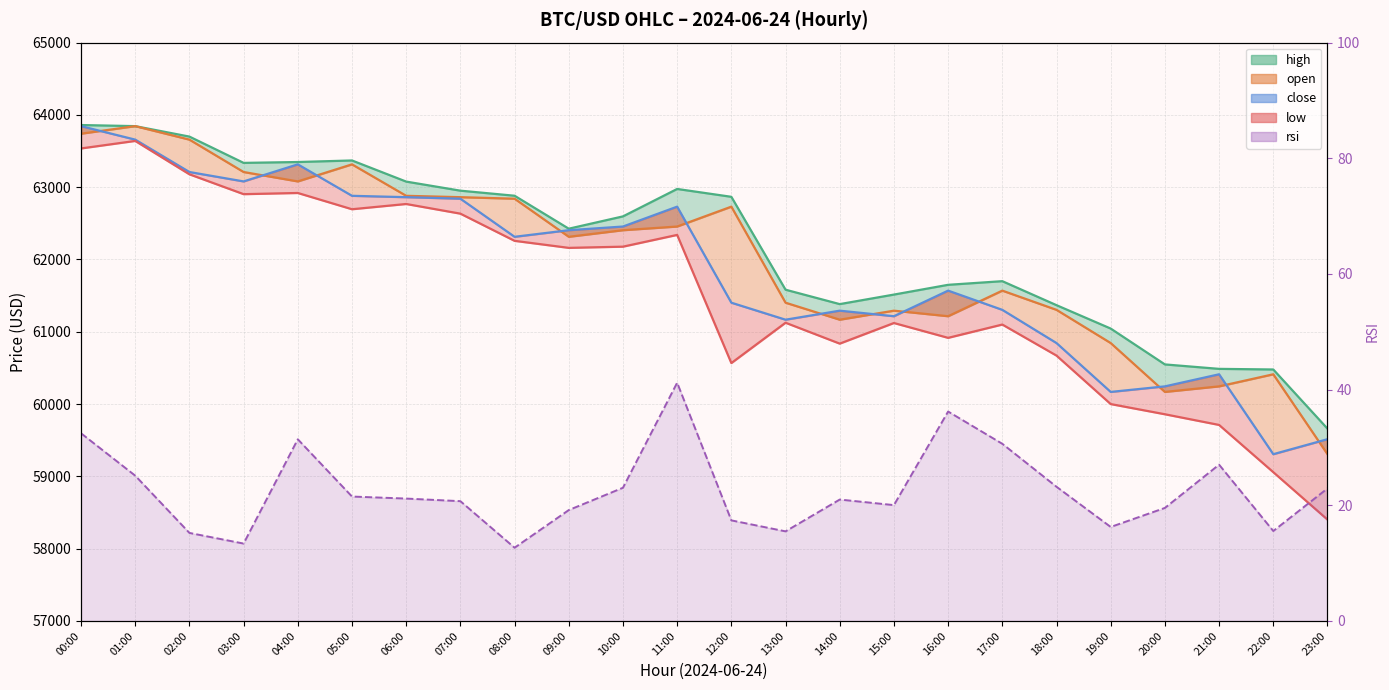

Does the chart display data point markers on the line(s)?

No